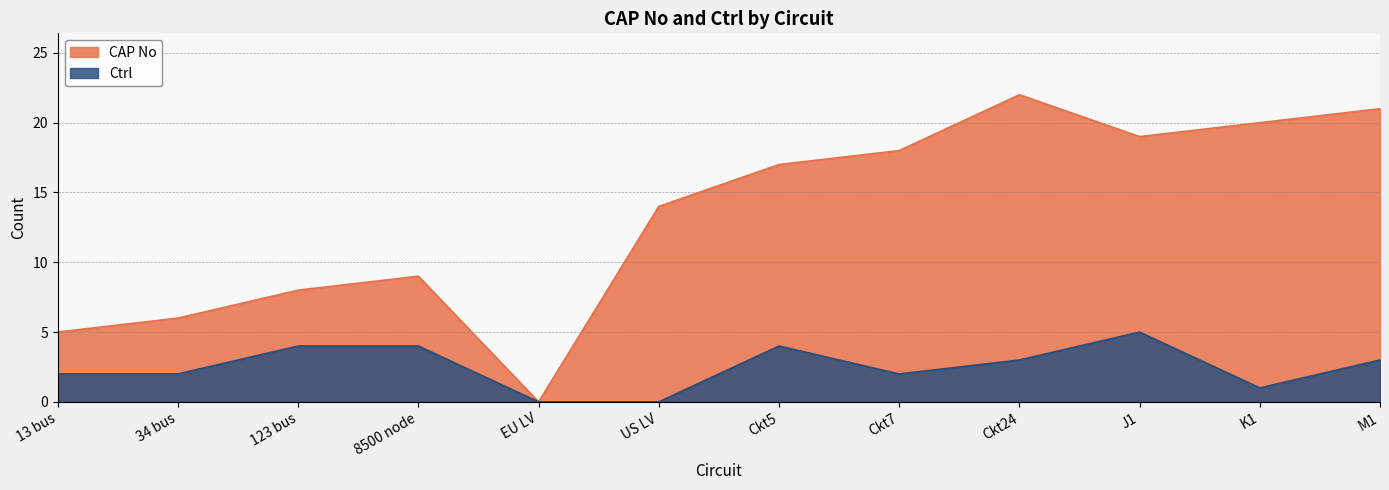

How many lines are shown in the chart?

2